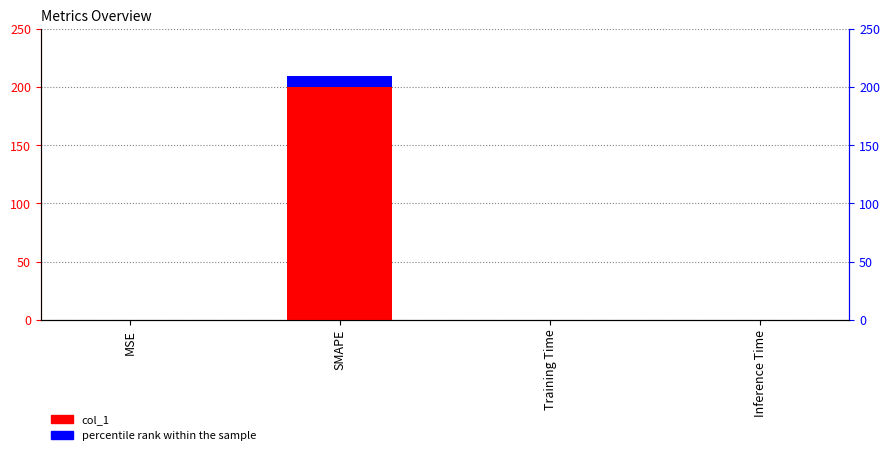

Rank the series by their maximum value, from lowest to highest.

percentile rank within the sample, col_1